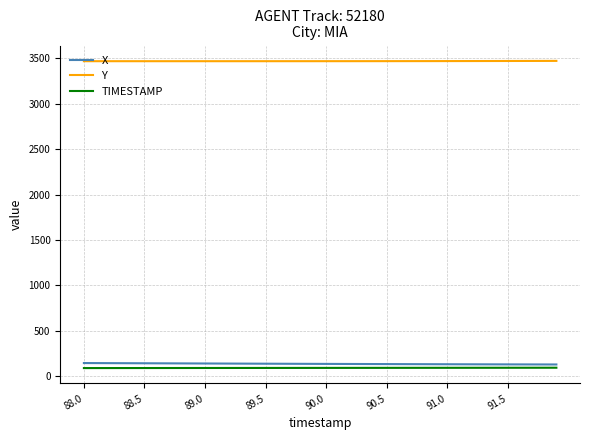

What is the maximum value for X?

143.3